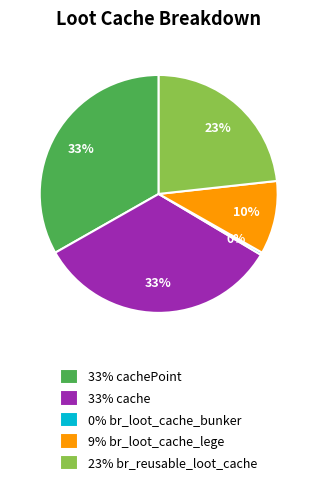

Approximately how many times larger is the value at 23% br_reusable_loot_cache compared to 33% cache?

0.7